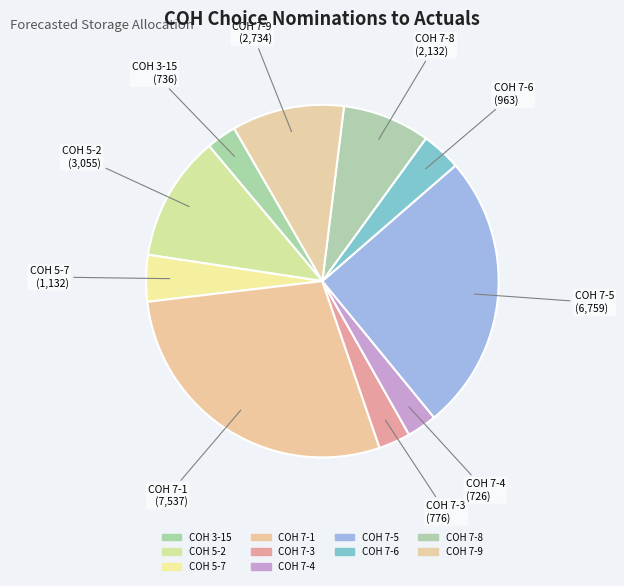

Is there a majority slice in this chart?

No